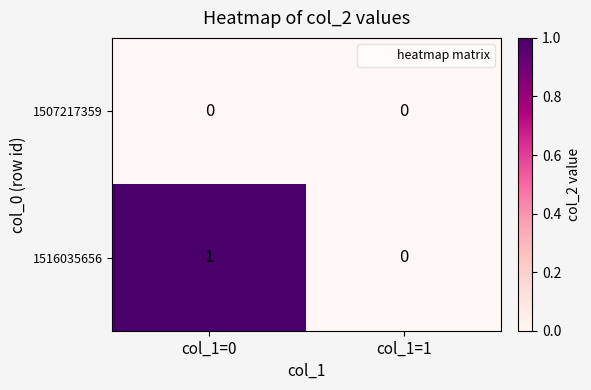

Rank the series by their average value, from highest to lowest.

1516035656, 1507217359